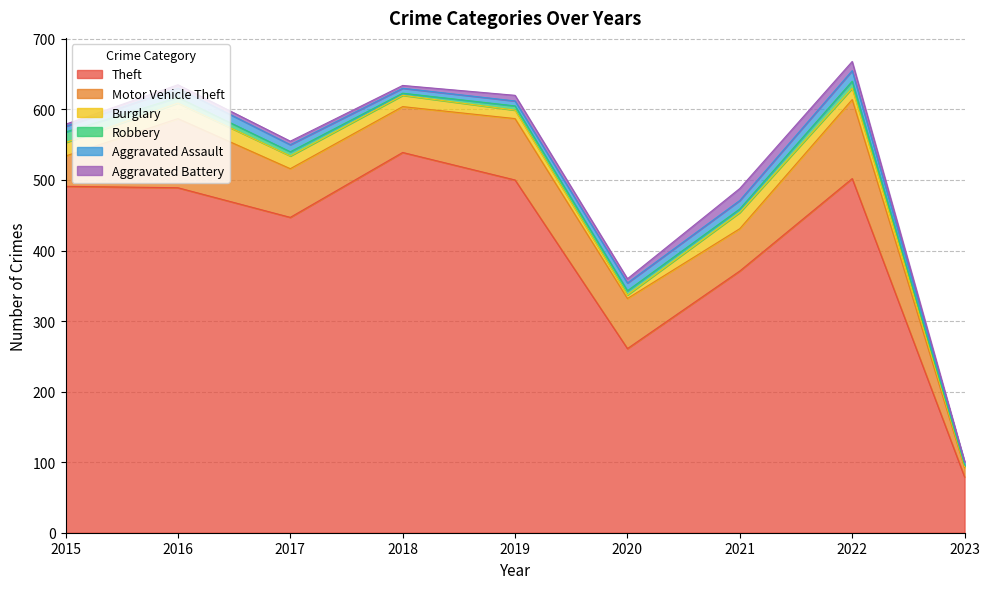

What is the sum of the Robbery values at 2016 and 2018?

11